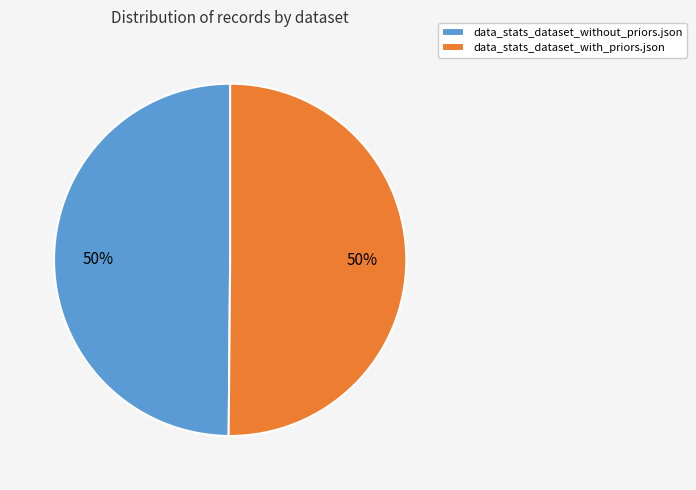

Is the sum of data_stats_dataset_with_priors.json and data_stats_dataset_without_priors.json greater than half?

Yes